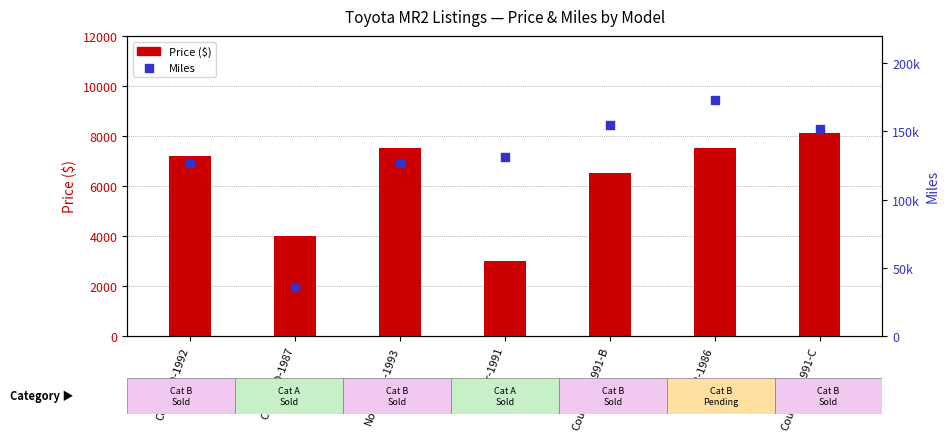

Which series contains the lowest Y value?

Price ($)